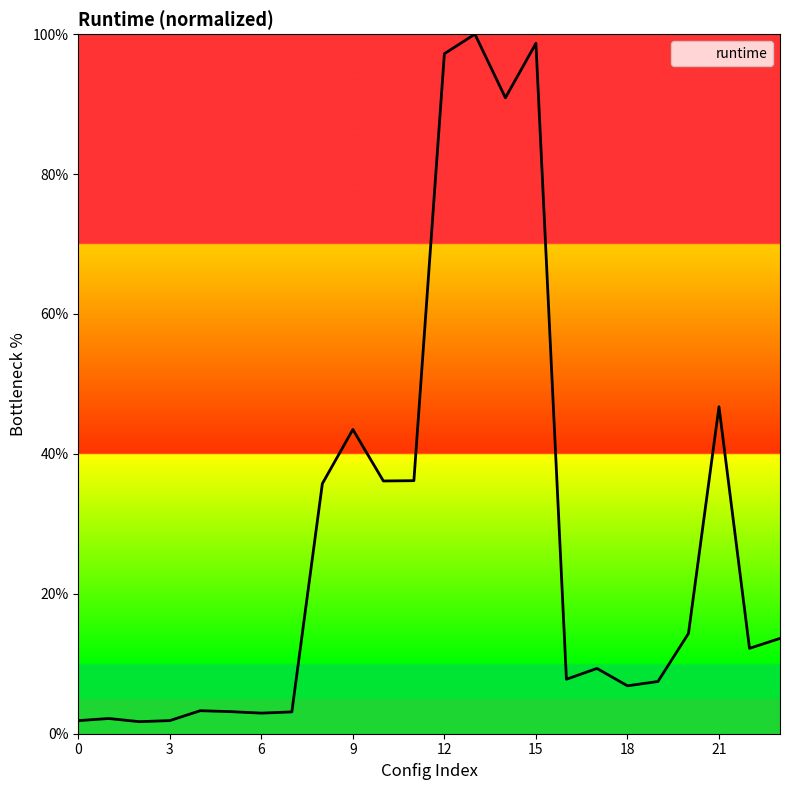

What is the greatest value displayed?

100.0